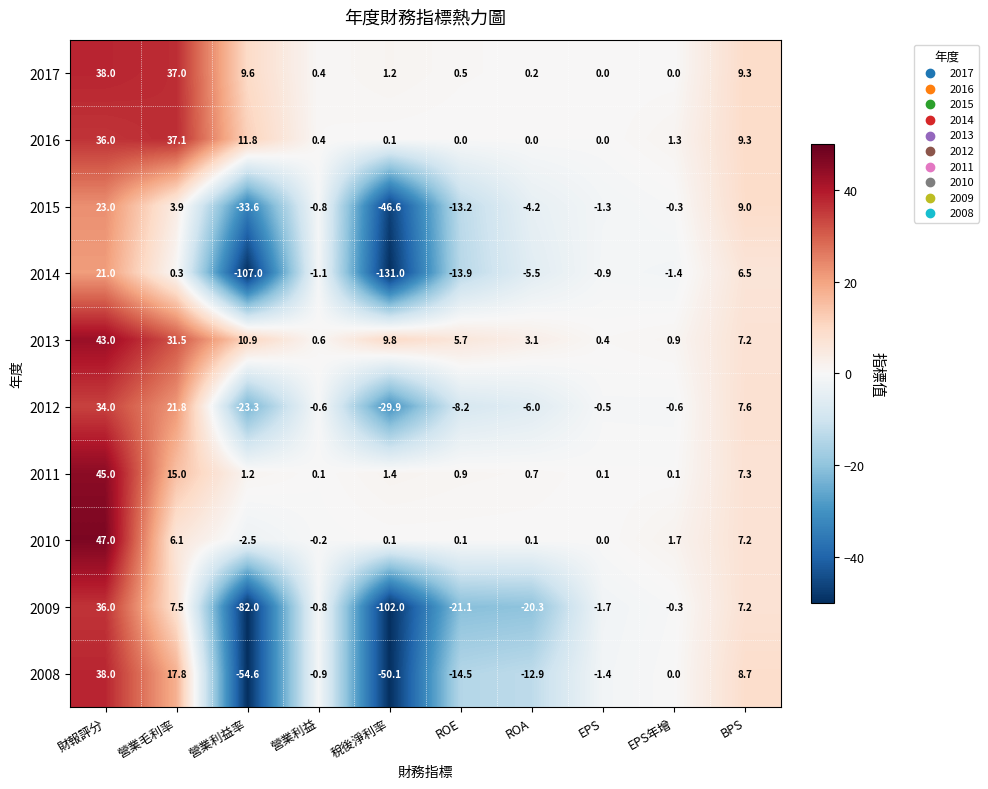

Which series has the largest total across all categories?

2013